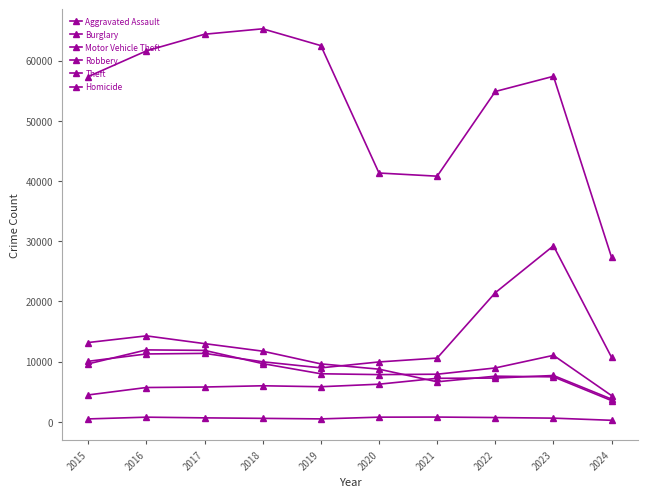

At which category does Aggravated Assault reach its first local peak?

2018